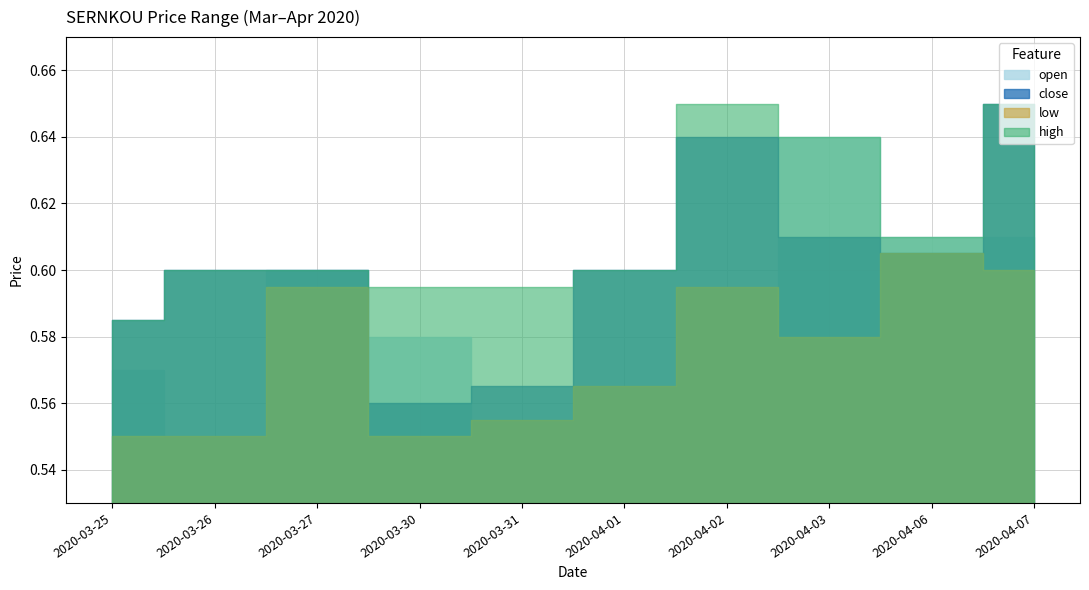

Which category has the highest value across all series?

2020-04-07